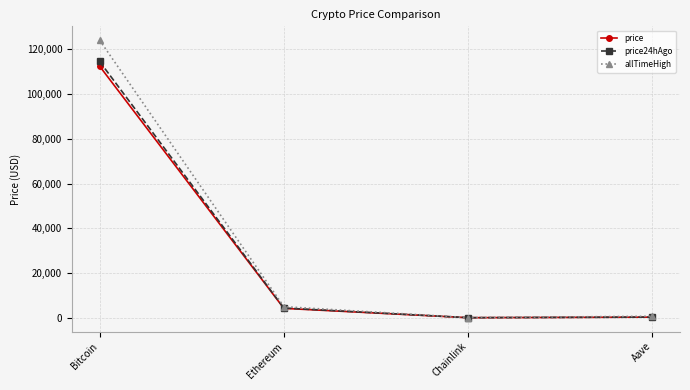

What is the lowest value of the price24hAgo series?

22.4